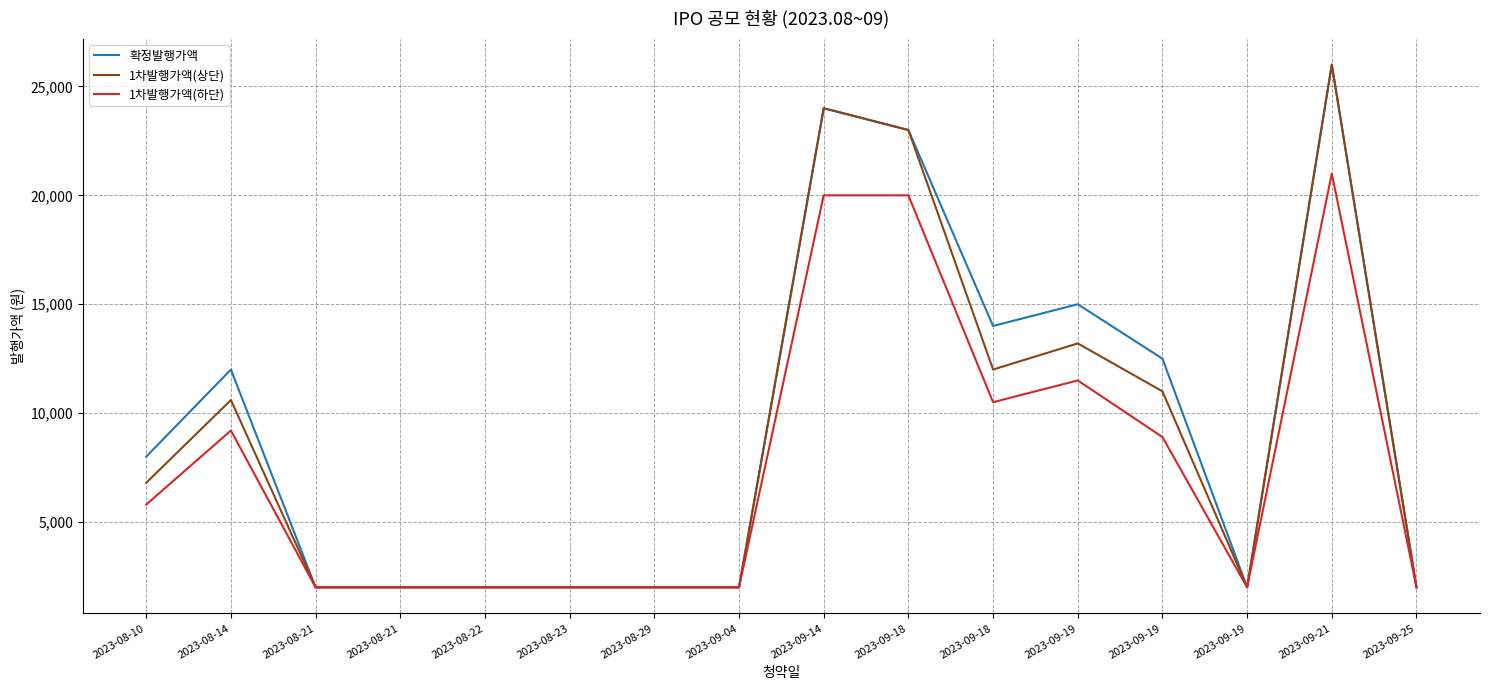

What are all the series names shown in the legend?

확정발행가액, 1차발행가액(상단), 1차발행가액(하단)